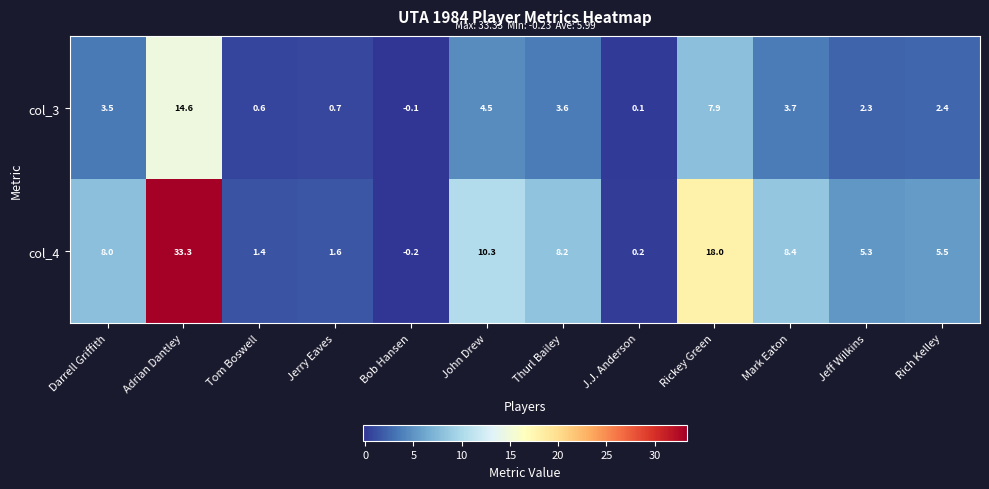

At which category is the sum across all series the highest?

Adrian Dantley